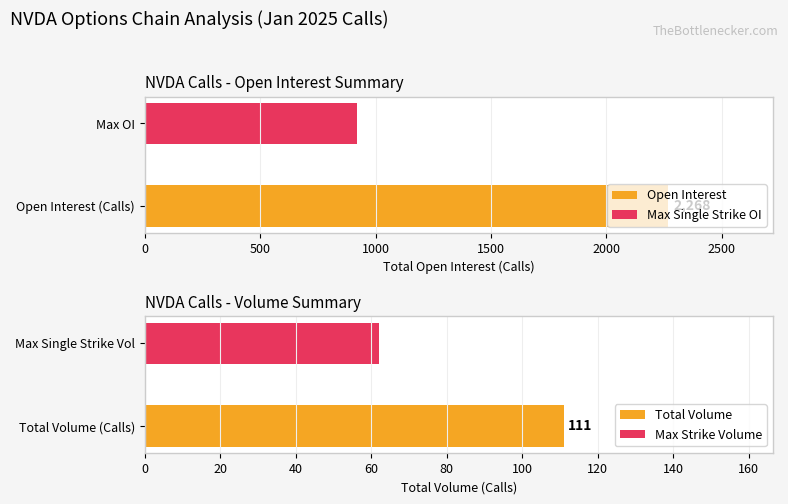

What is the sum of all volume values?

111